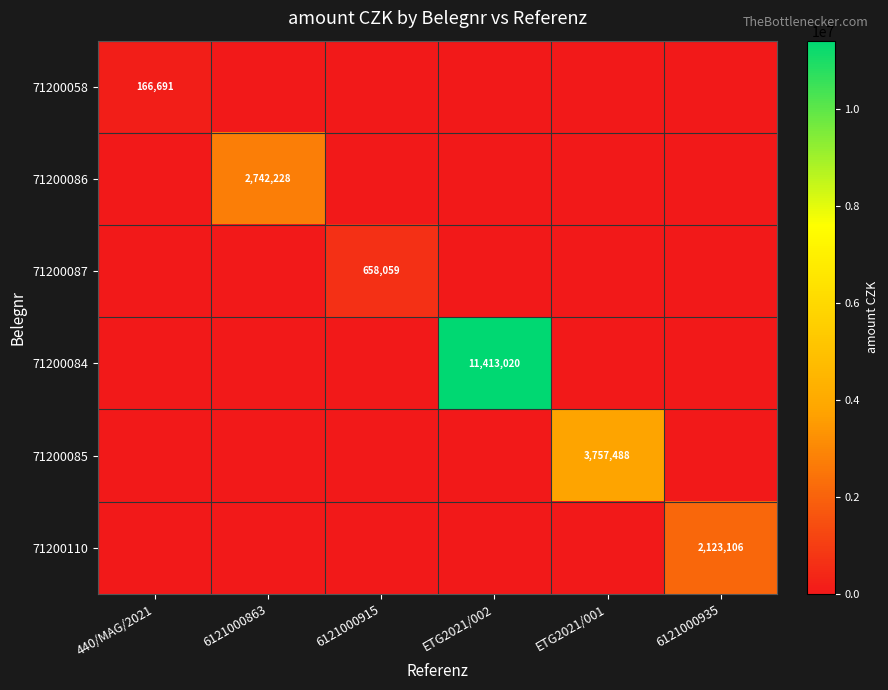

True or false: 71200085 has a value of 3757488 at ETG2021/001.

True